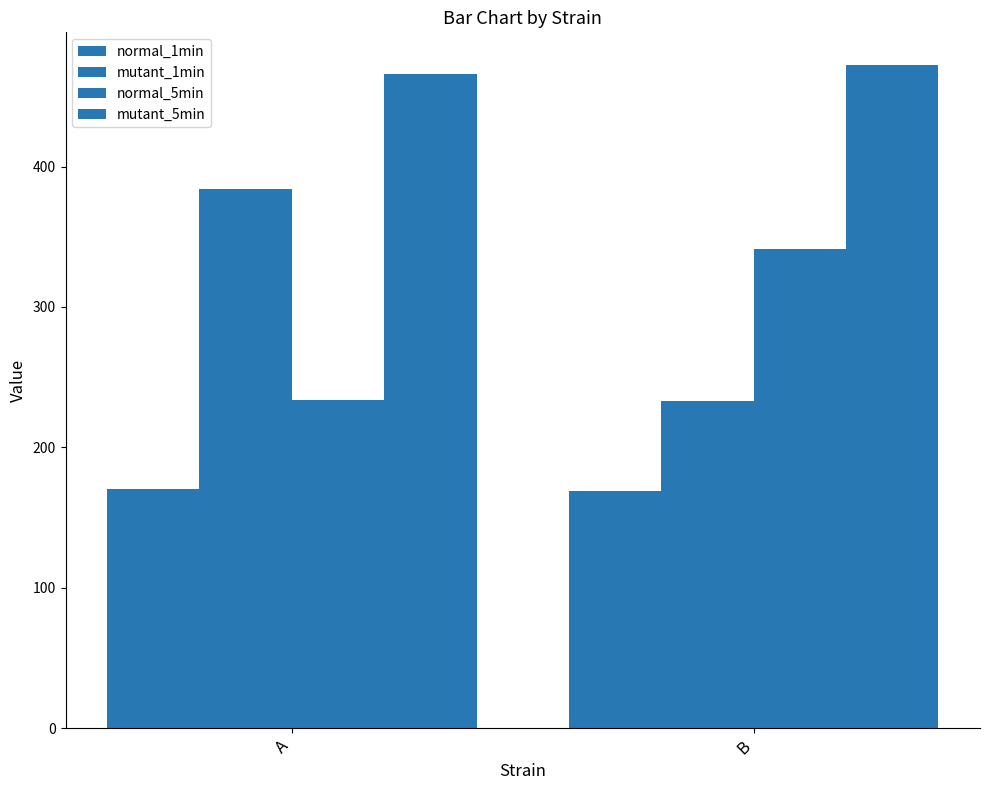

Which series has the widest spread of values?

mutant_1min